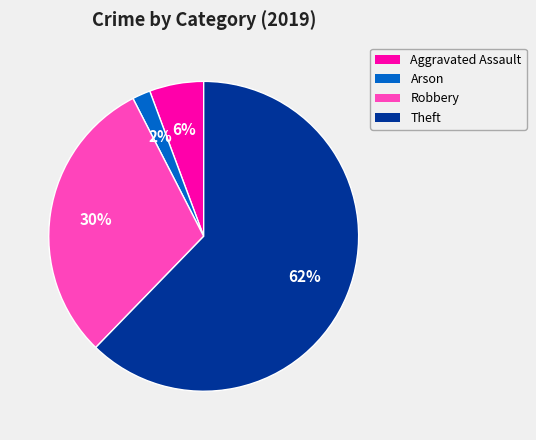

To the nearest percent, what is the average slice percentage?

25%